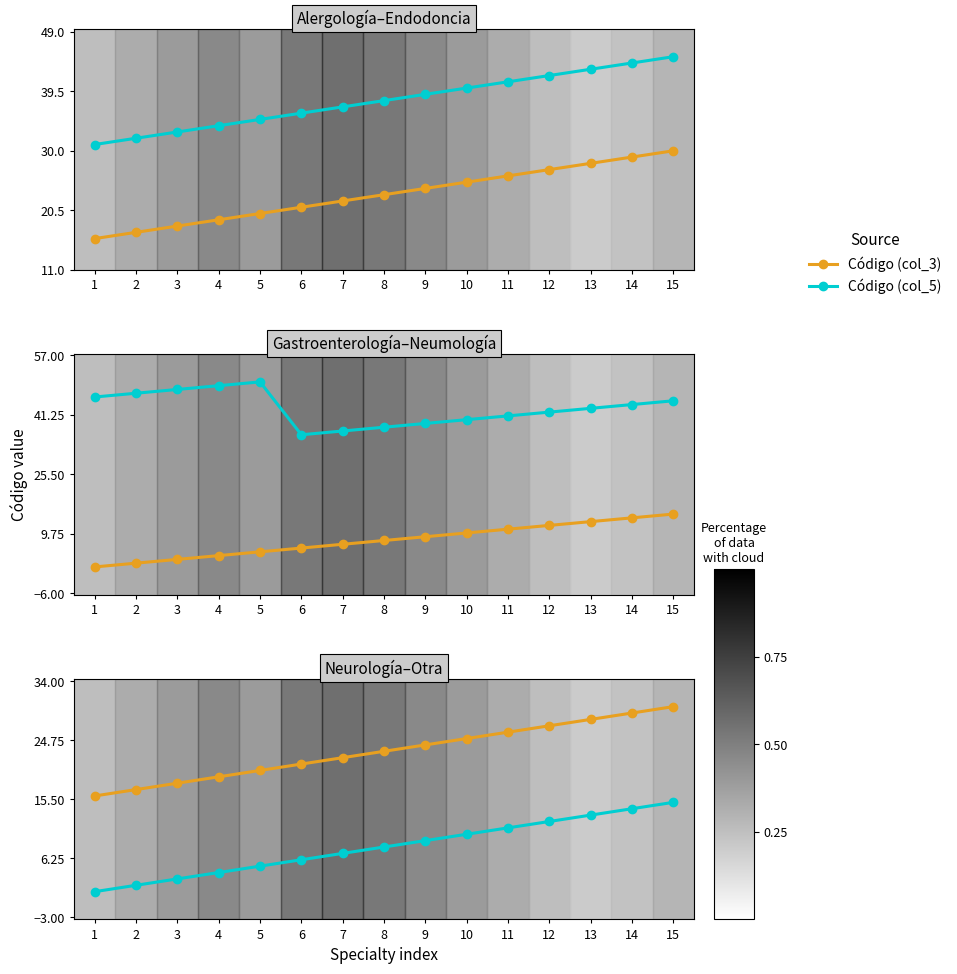

What is the highest value of the Código (col_3) series?

30